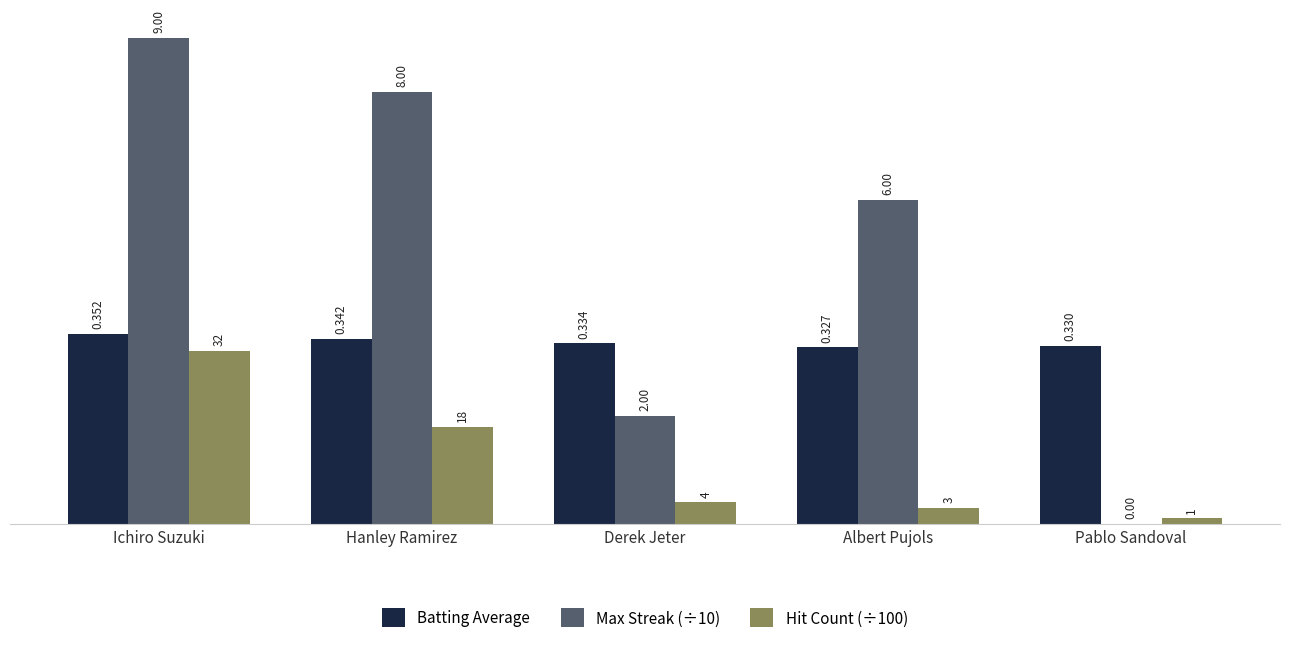

How many groups of bars are there?

5